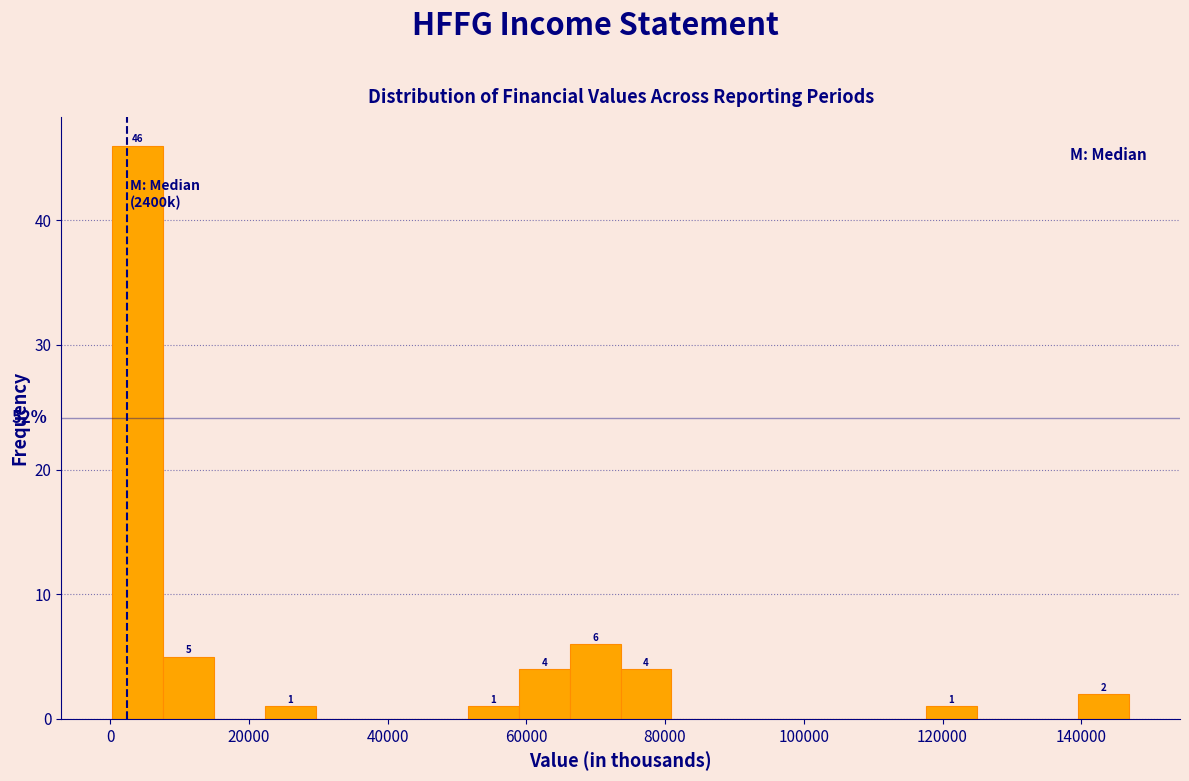

Around what value on the x-axis is the tallest bar? Give the approximate position of its centre, as read against the axis.

4000